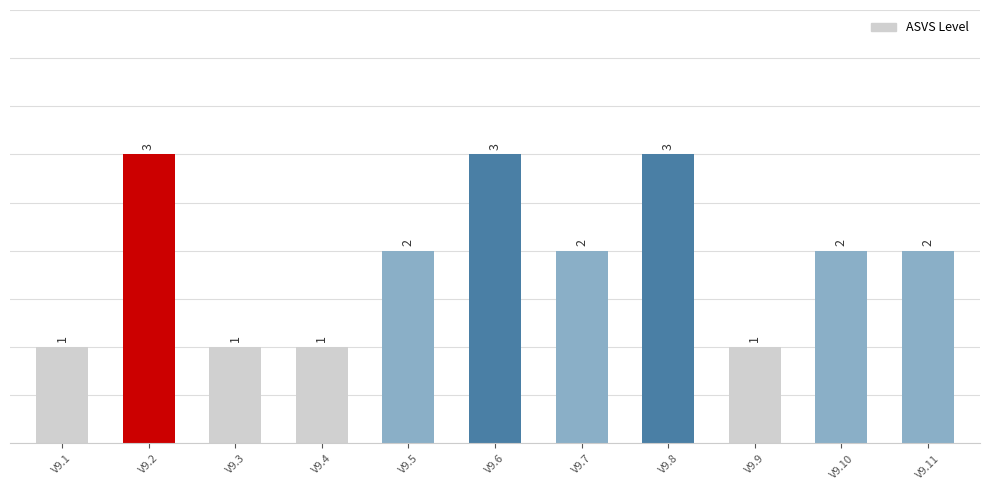

What is the change in value from V9.3 to V9.10?

+1